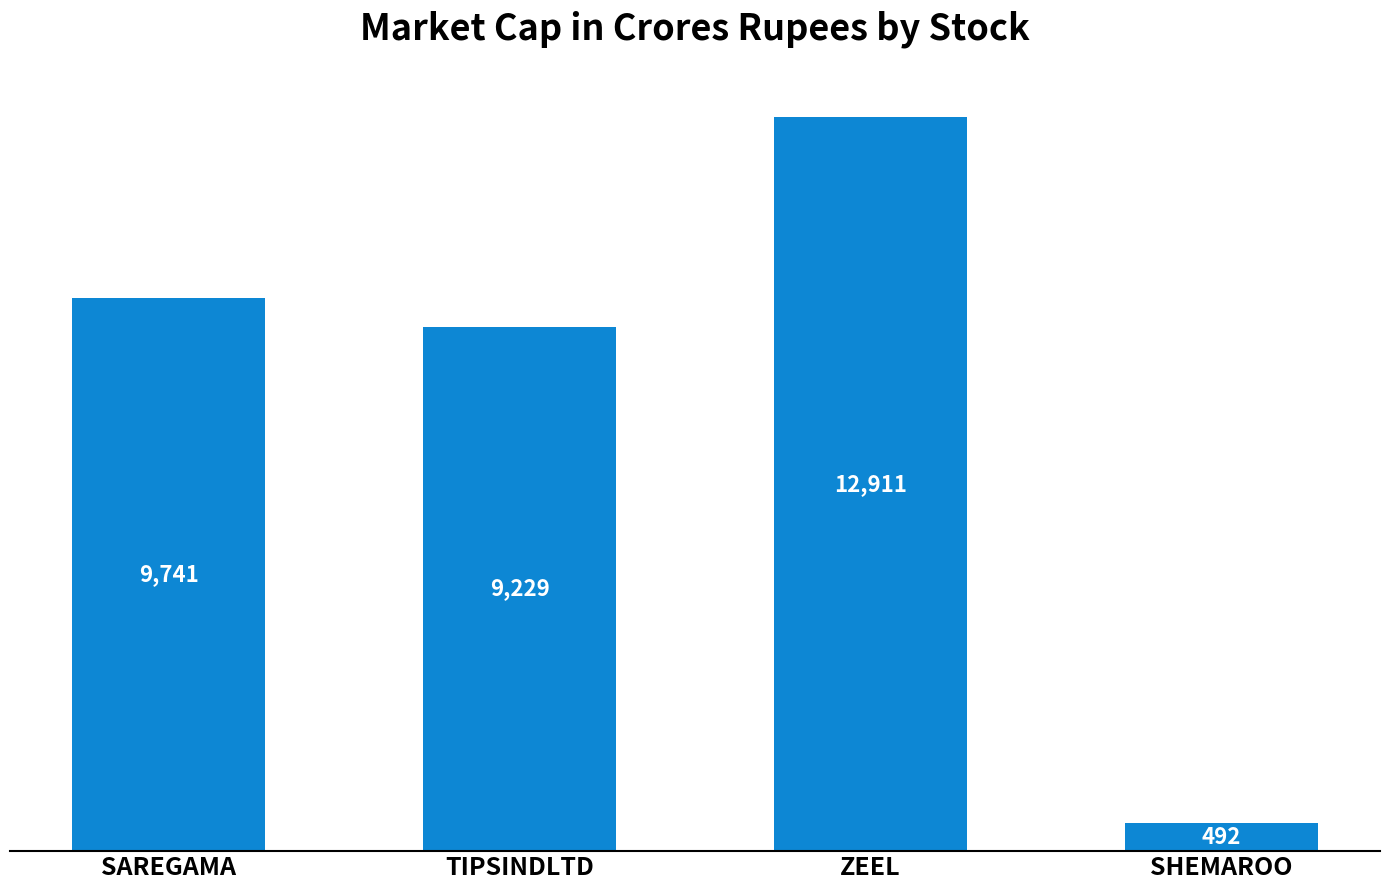

Are the bars horizontal?

No